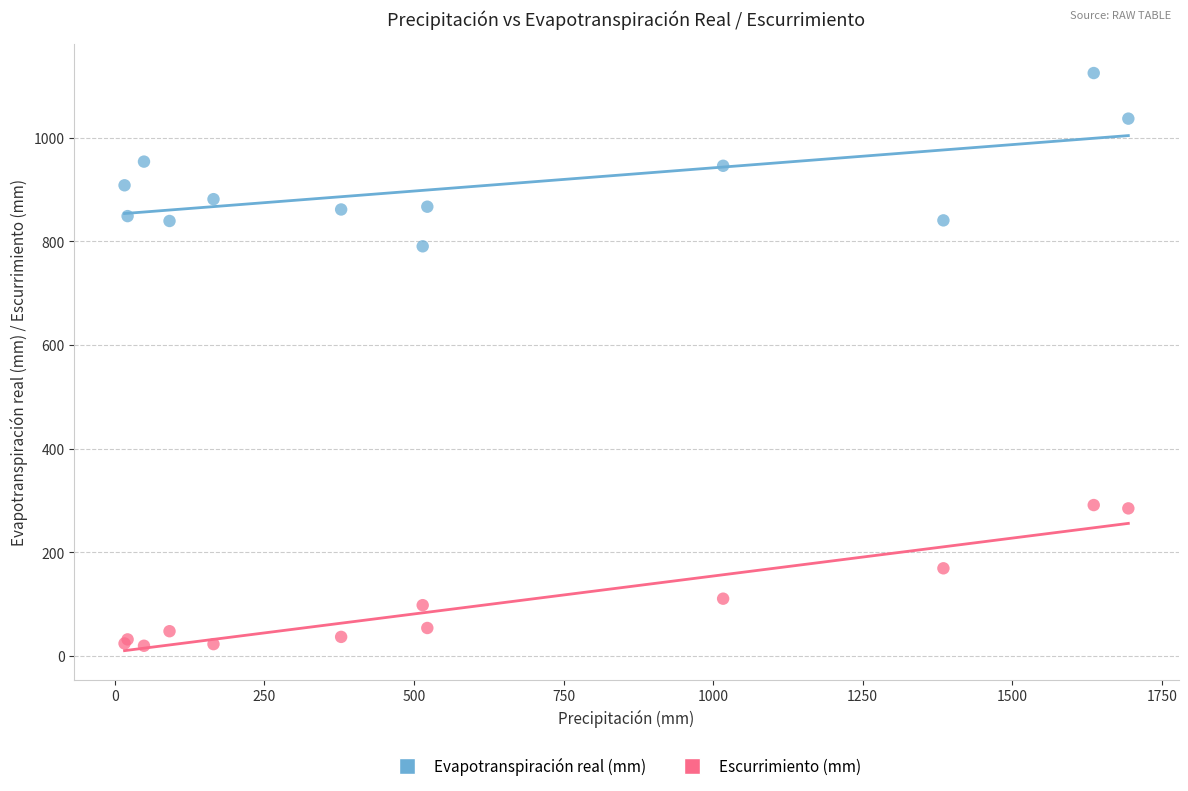

Which series reaches the maximum Y coordinate?

Evapotranspiración real (mm)